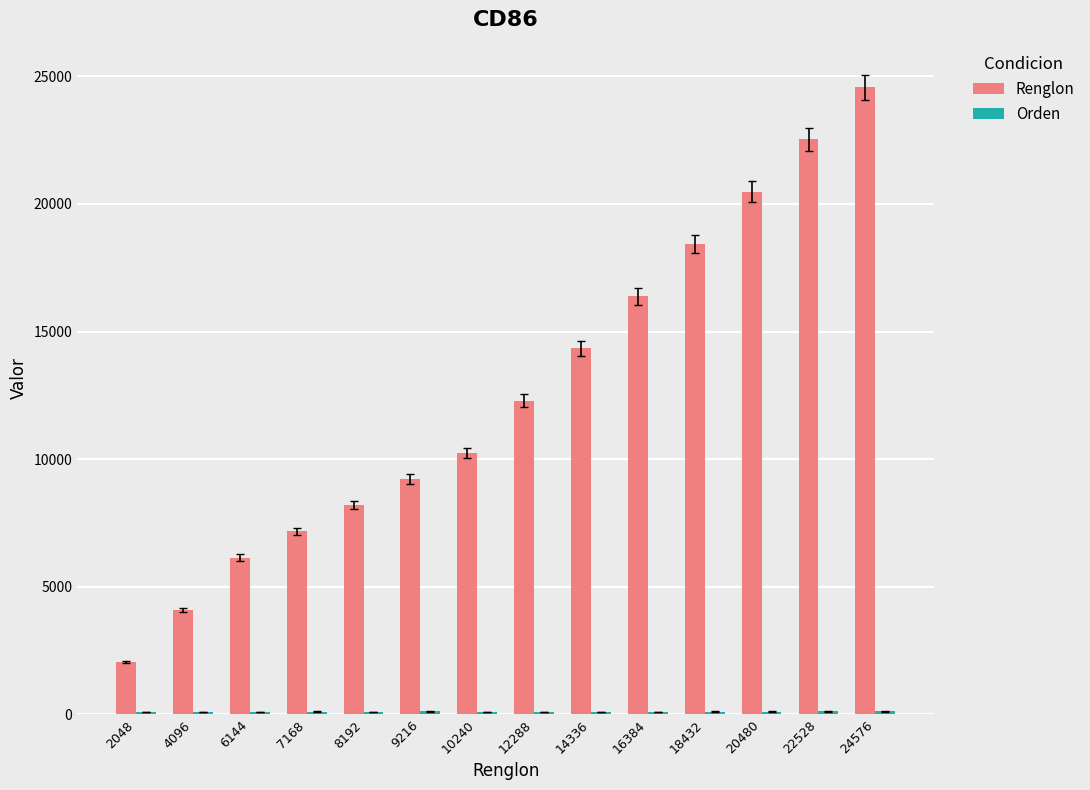

List the labels in order of Renglon value, smallest first.

2048, 4096, 6144, 7168, 8192, 9216, 10240, 12288, 14336, 16384, 18432, 20480, 22528, 24576